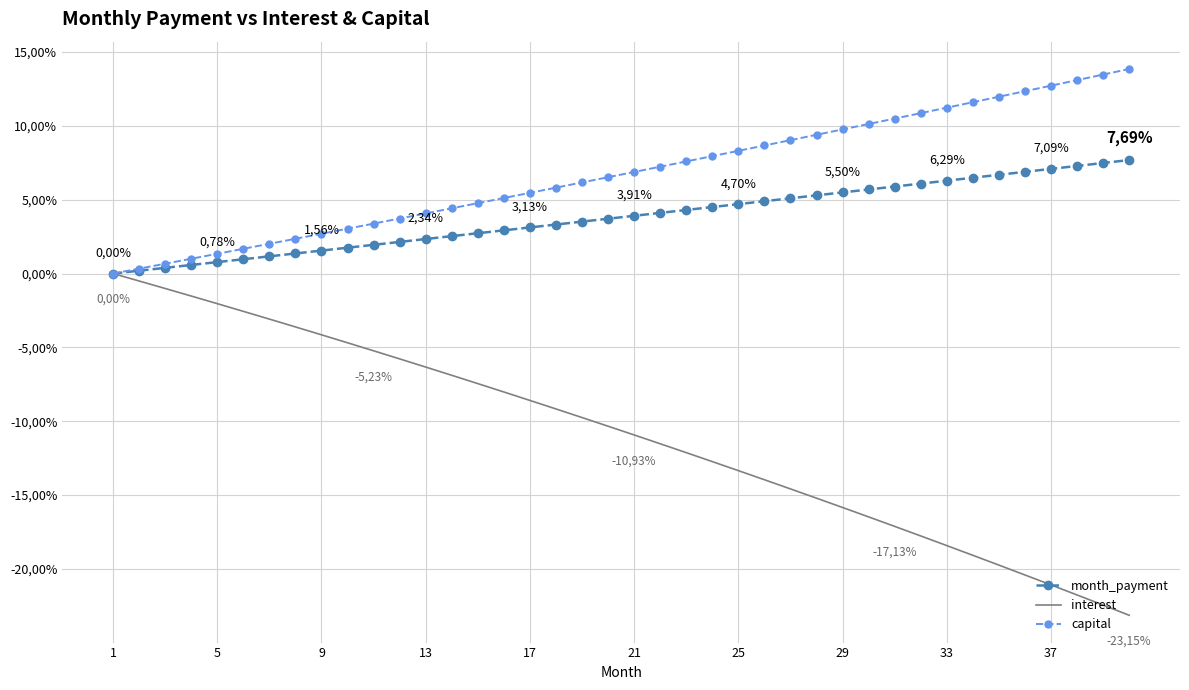

What are all the series names shown in the legend?

month_payment, interest, capital